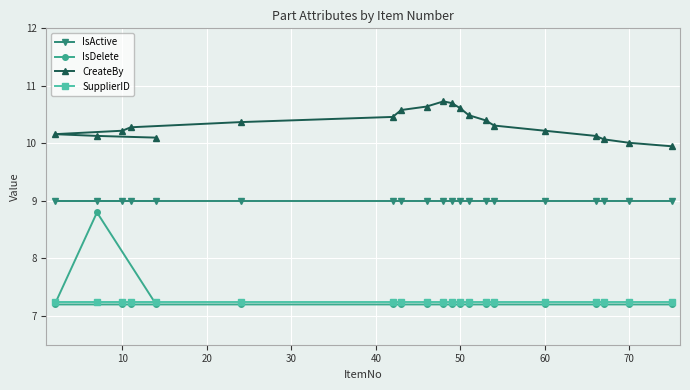

At how many categories does at least one series exceed 8?

20